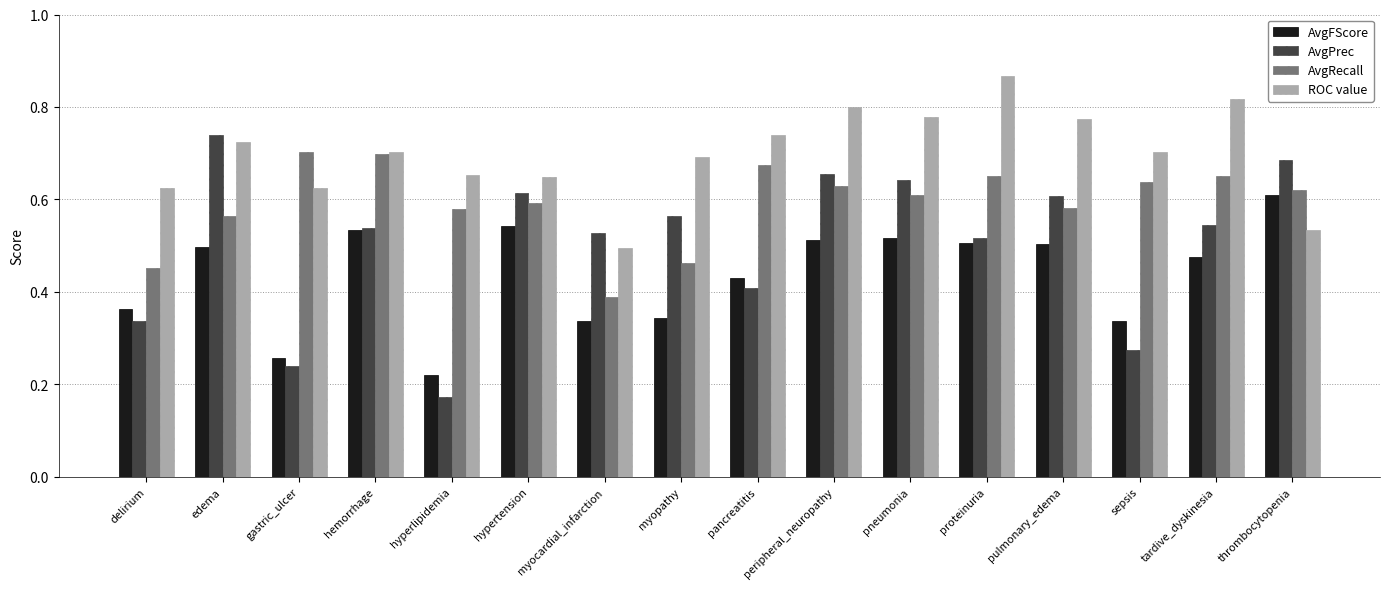

Where is AvgRecall nearest to the value 0?

myocardial_infarction